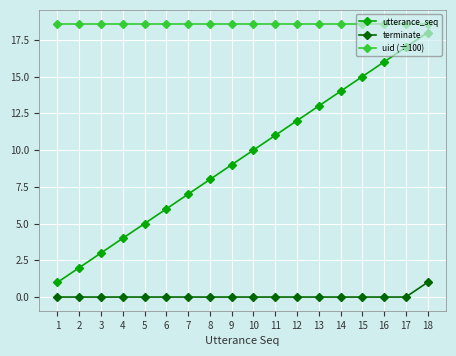

Reading right to left, transcribe all the data shown in this chart.

utterance_seq: 18.0	17.0	16.0	15.0	14.0	13.0	12.0	11.0	10.0	9.0	8.0	7.0	6.0	5.0	4.0	3.0	2.0	1.0
terminate: 1.0	0.0	0.0	0.0	0.0	0.0	0.0	0.0	0.0	0.0	0.0	0.0	0.0	0.0	0.0	0.0	0.0	0.0
uid (÷100): 18.6	18.6	18.6	18.6	18.6	18.6	18.6	18.6	18.6	18.6	18.6	18.6	18.6	18.6	18.6	18.6	18.6	18.6